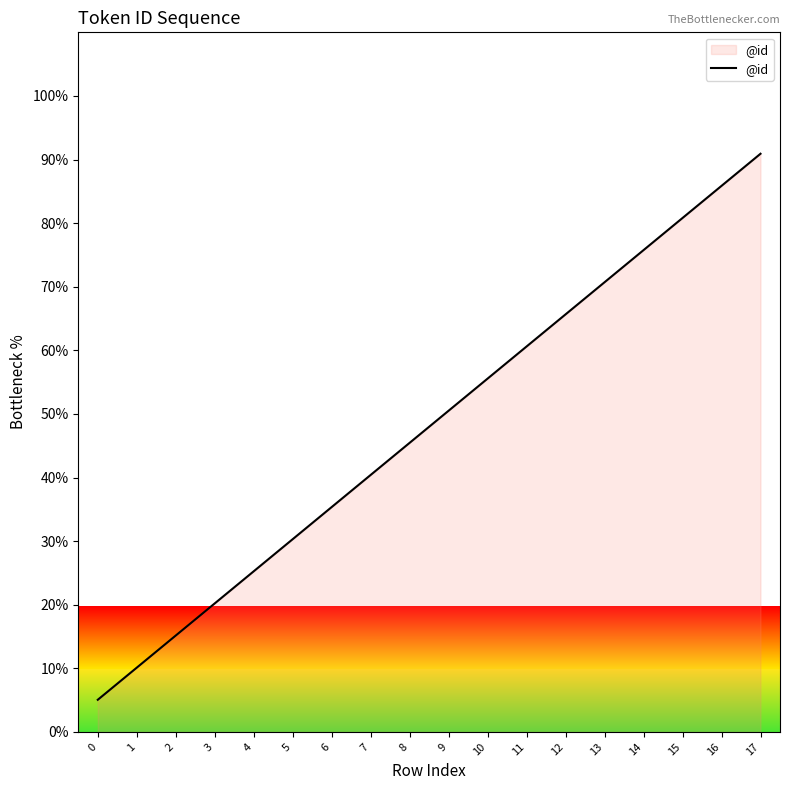

Rank the categories by value from lowest to highest.

0, 1, 2, 3, 4, 5, 6, 7, 8, 9, 10, 11, 12, 13, 14, 15, 16, 17